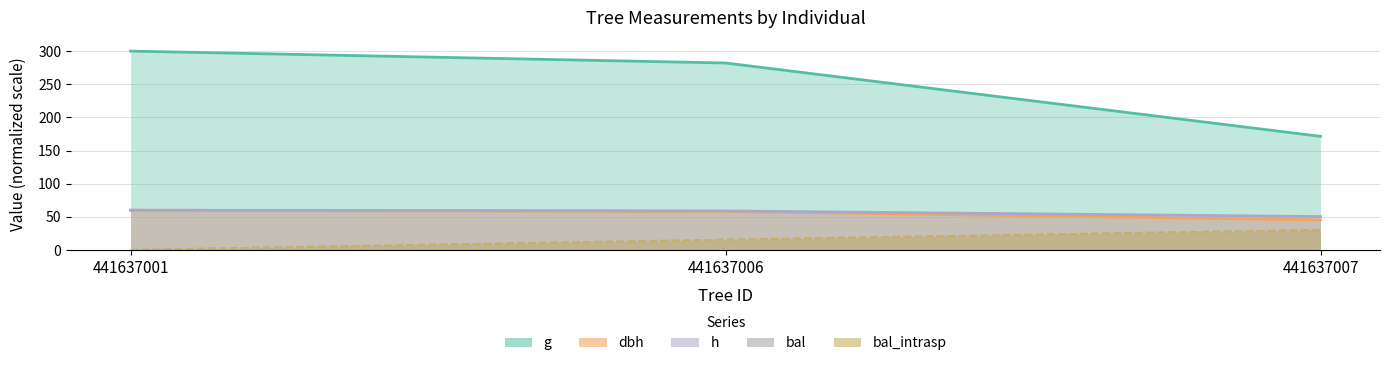

List the series in order of their peak value, highest first.

g, dbh, h, bal, bal_intrasp